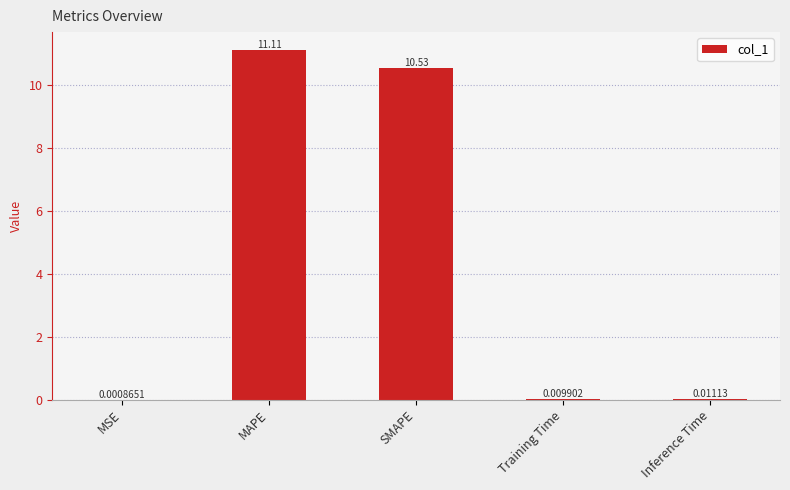

What is the sum of the values at Training Time and MAPE?

11.1